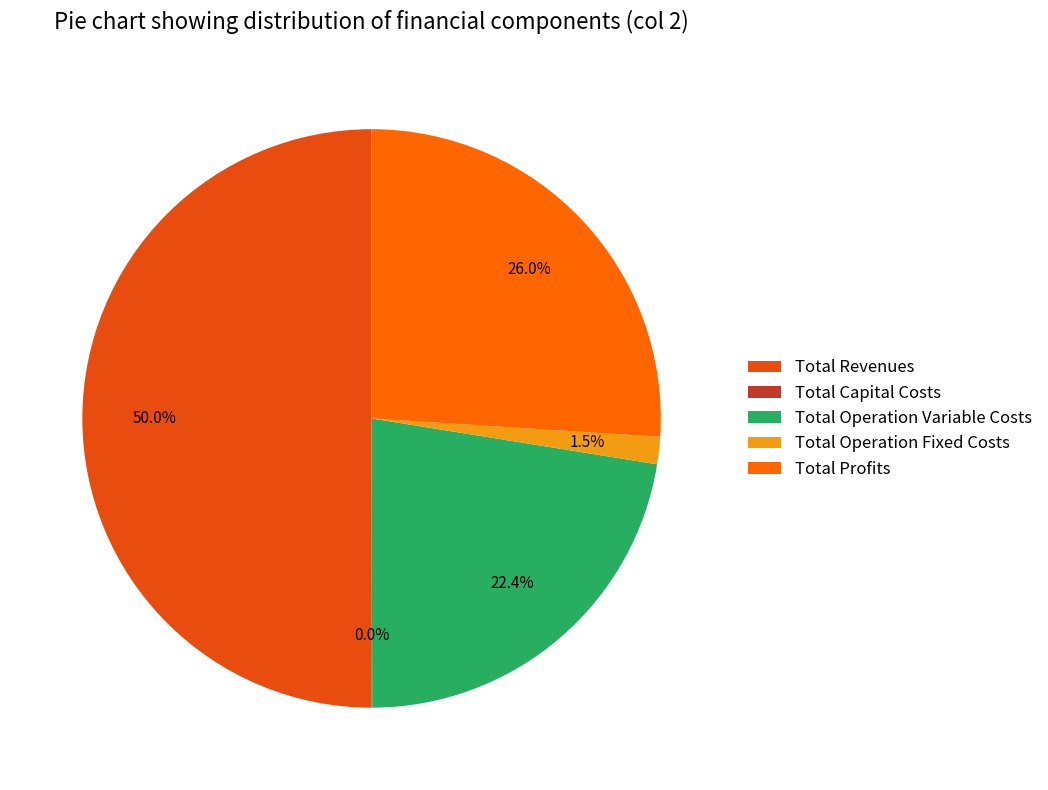

To the nearest percent, what is the difference between the Total Capital Costs and Total Revenues slice percentages?

50%